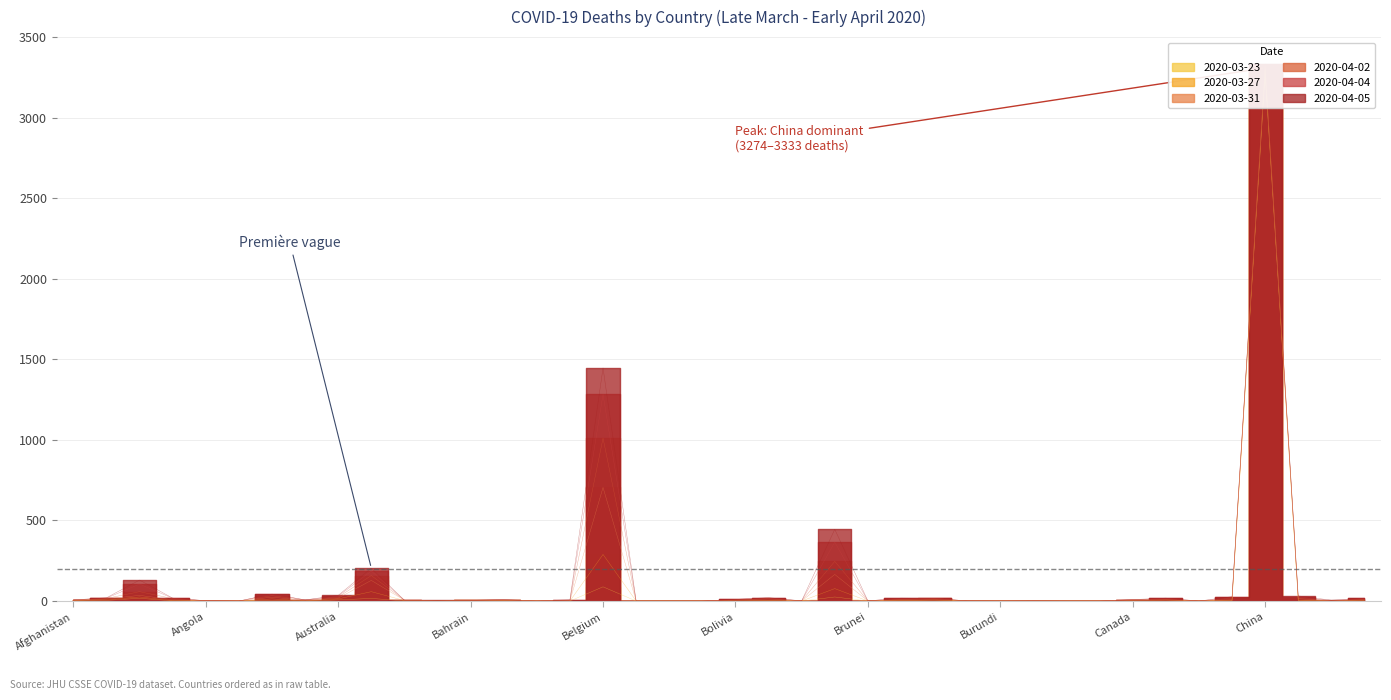

How many data points in 2020-04-04 are less than 7?

19